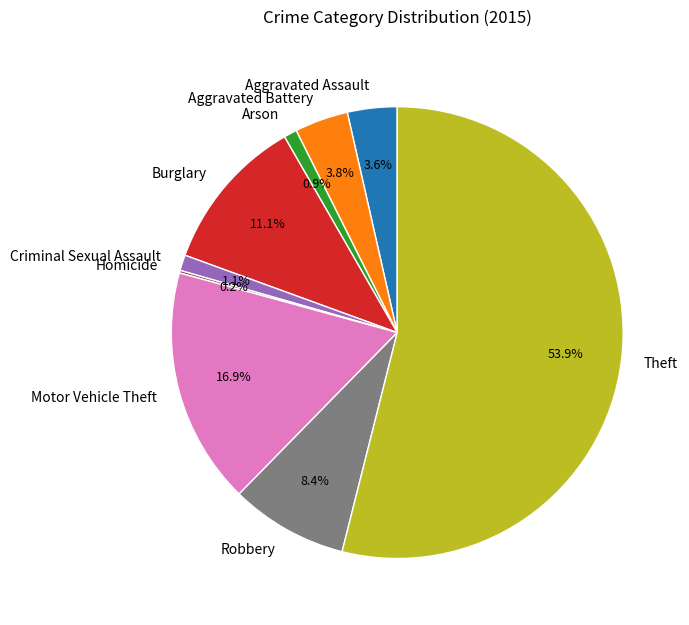

Is it true that Aggravated Battery is 12% of the pie?

False